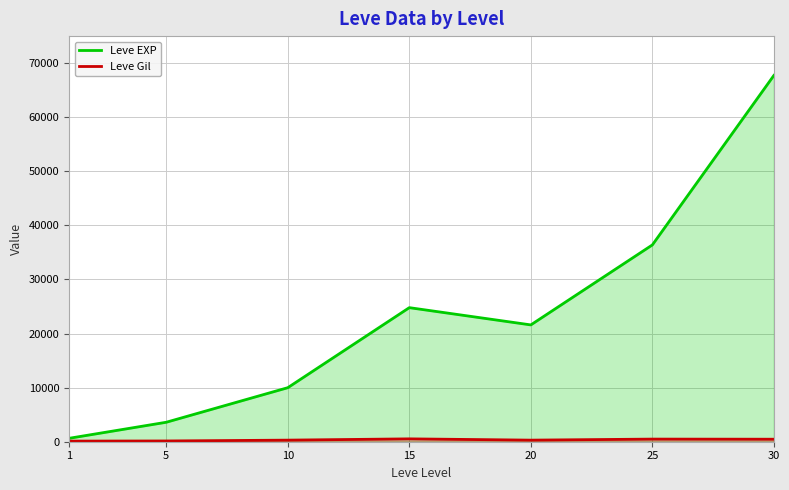

What is the value of the Leve EXP point at the 2nd from the left?

3600